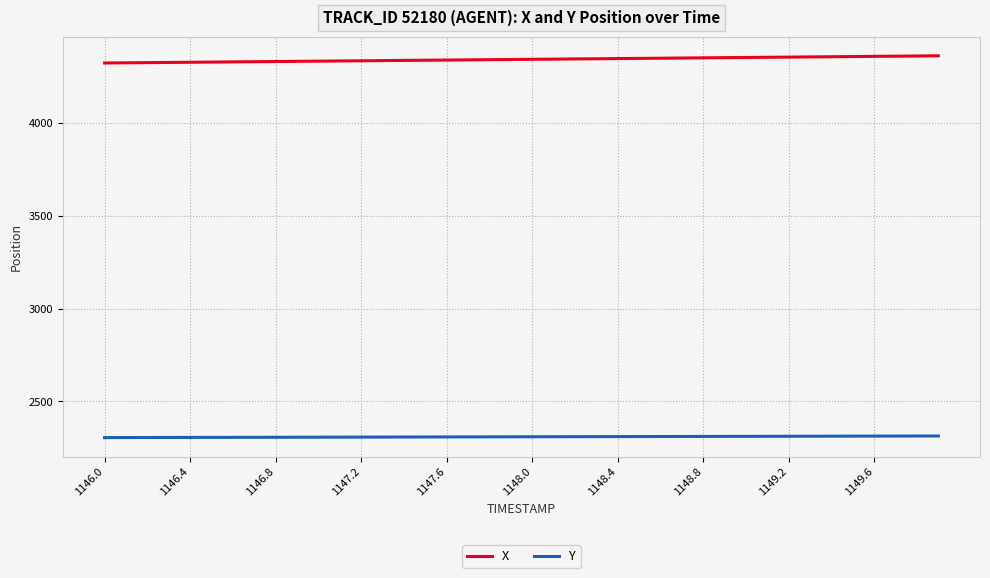

What is the minimum value shown in the chart?

2304.6